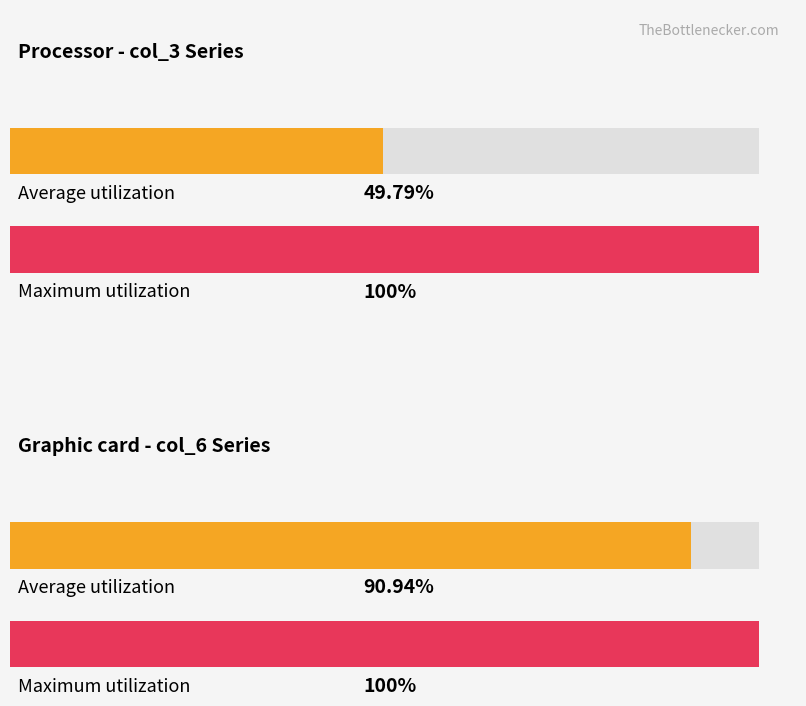

Is the value of col_3 at 6 greater than the value of col_6 at 6?

No